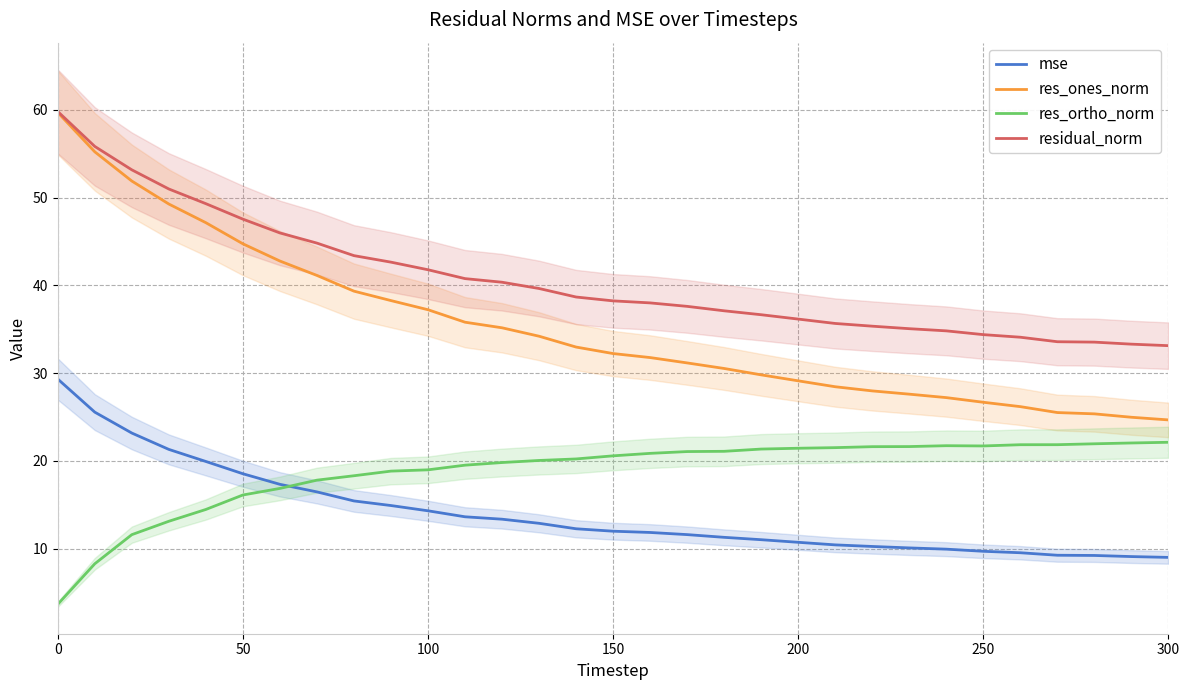

What is the difference between the second highest and minimum values in the res_ortho_norm series?

18.4